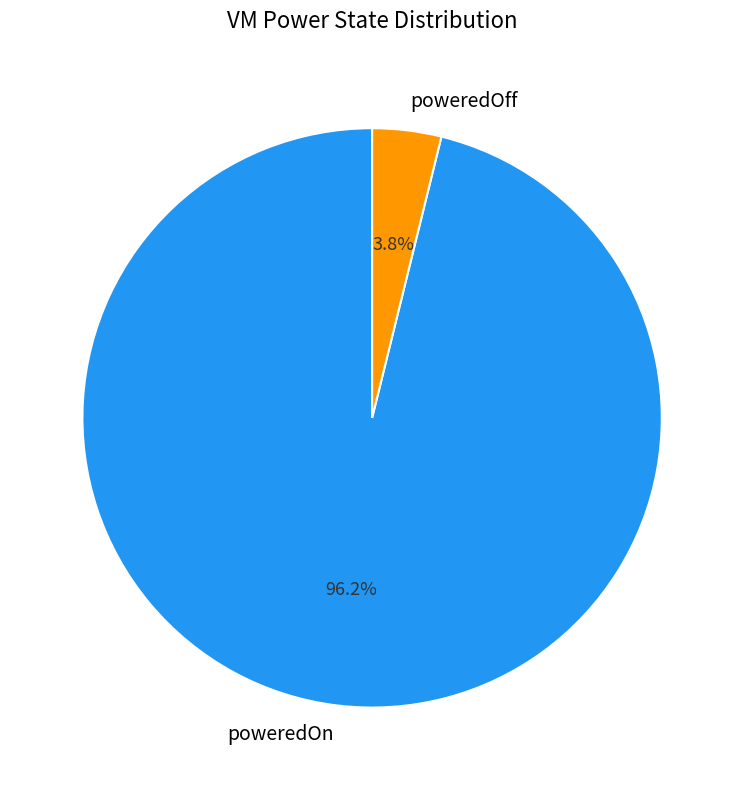

Count the number of slices in the pie.

2